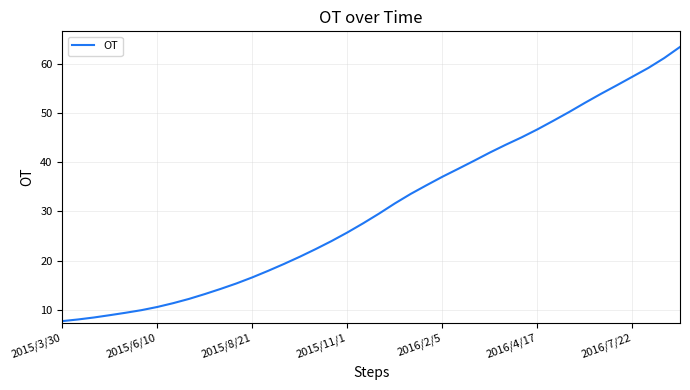

What is the greatest value displayed?

63.4